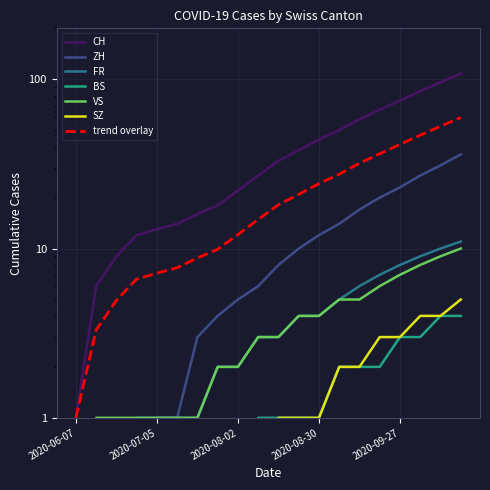

True or false: BS has more than 1 points higher than both neighbors.

False